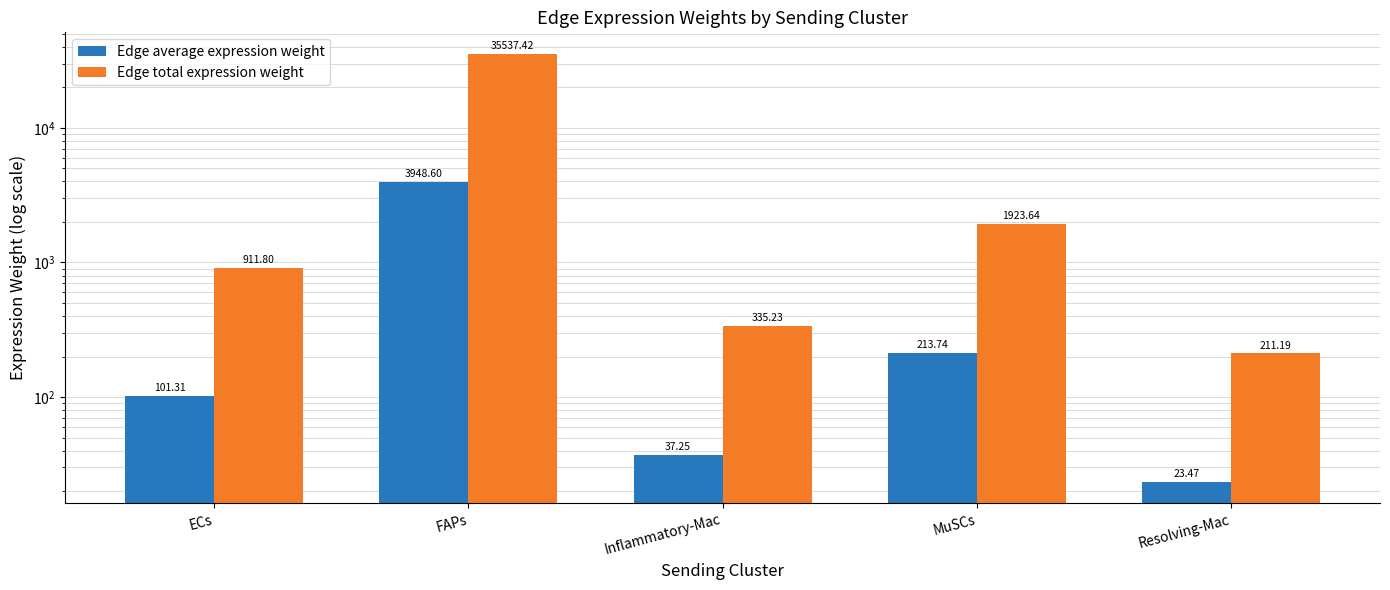

What is the maximum value shown in the chart?

35537.4